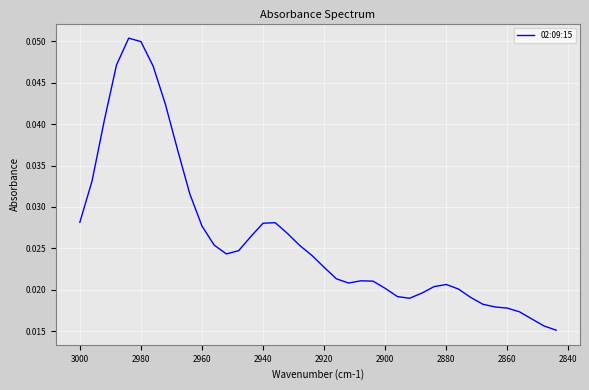

How many categories are shown in the chart?

40